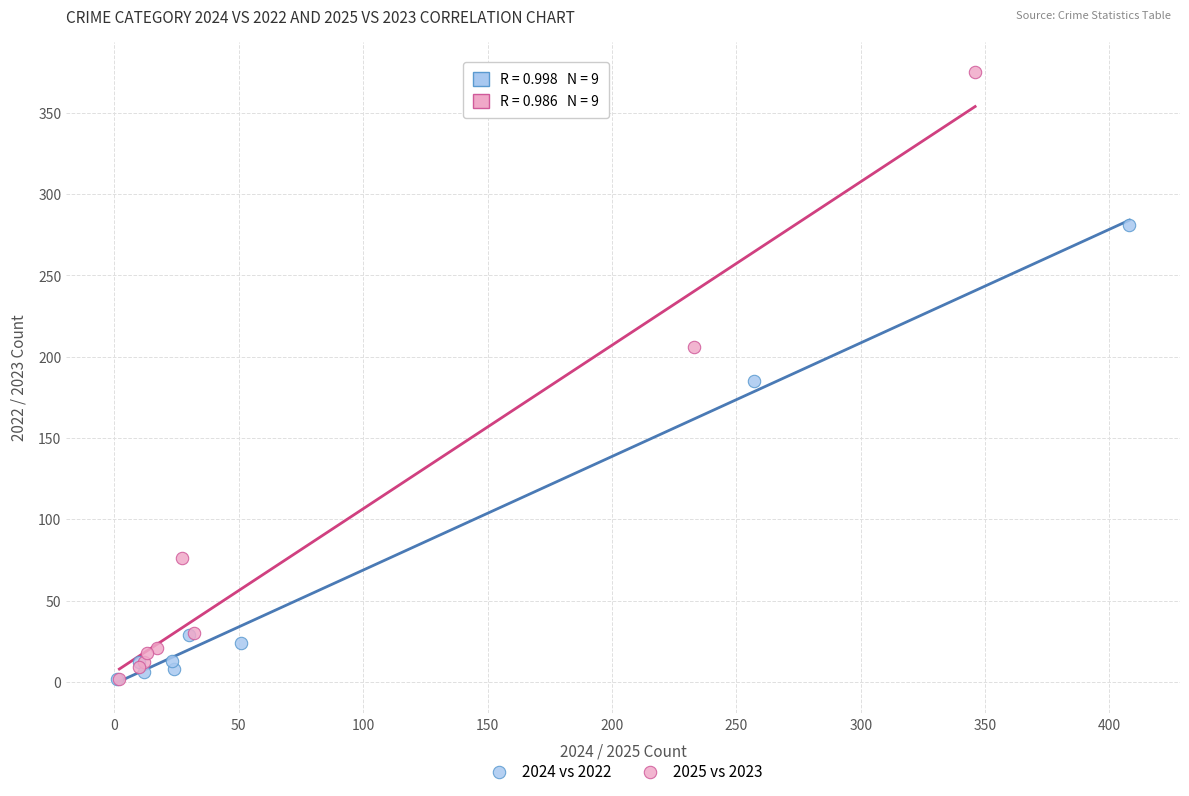

Which series contains the highest Y value?

2025 vs 2023